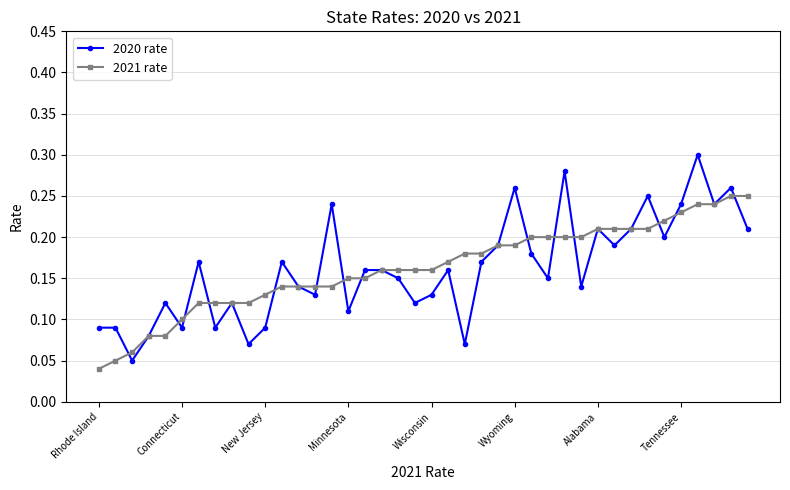

At how many categories does at least one series exceed 0?

40